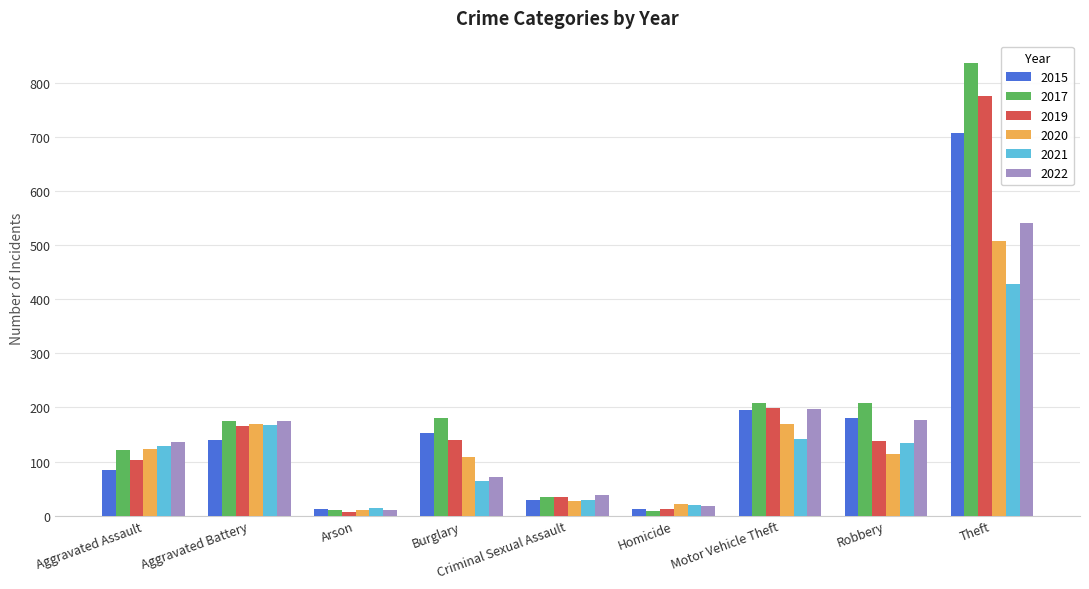

Which category has the highest value across all series?

Theft